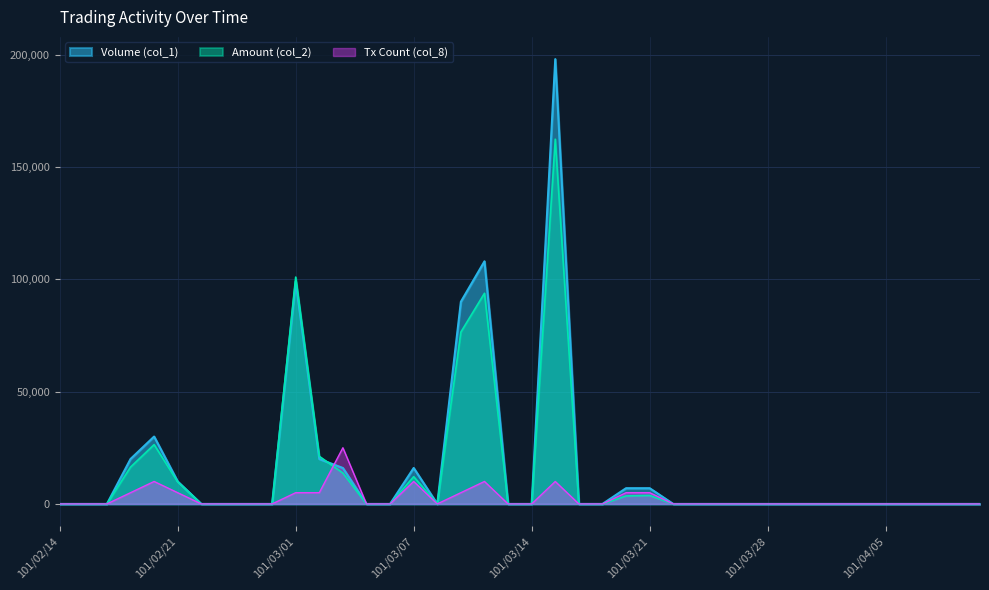

What is the spread (max minus min) of values at 101/02/20?

20000